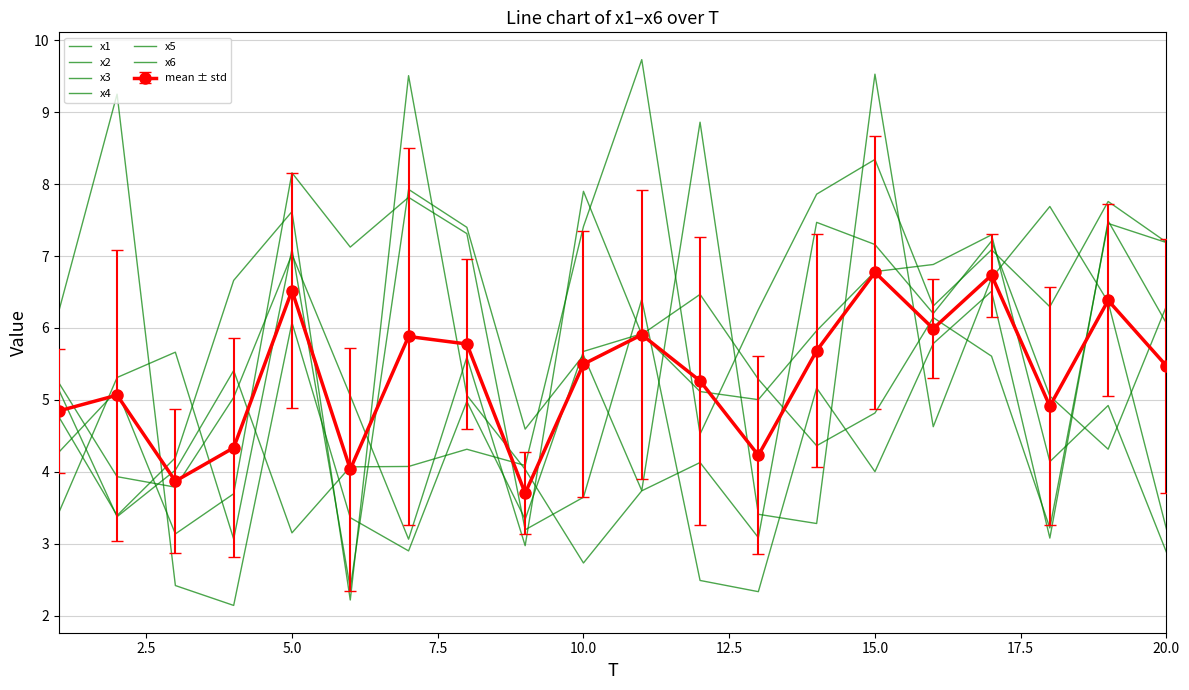

Where does the x2 series first go above 5?

2.5